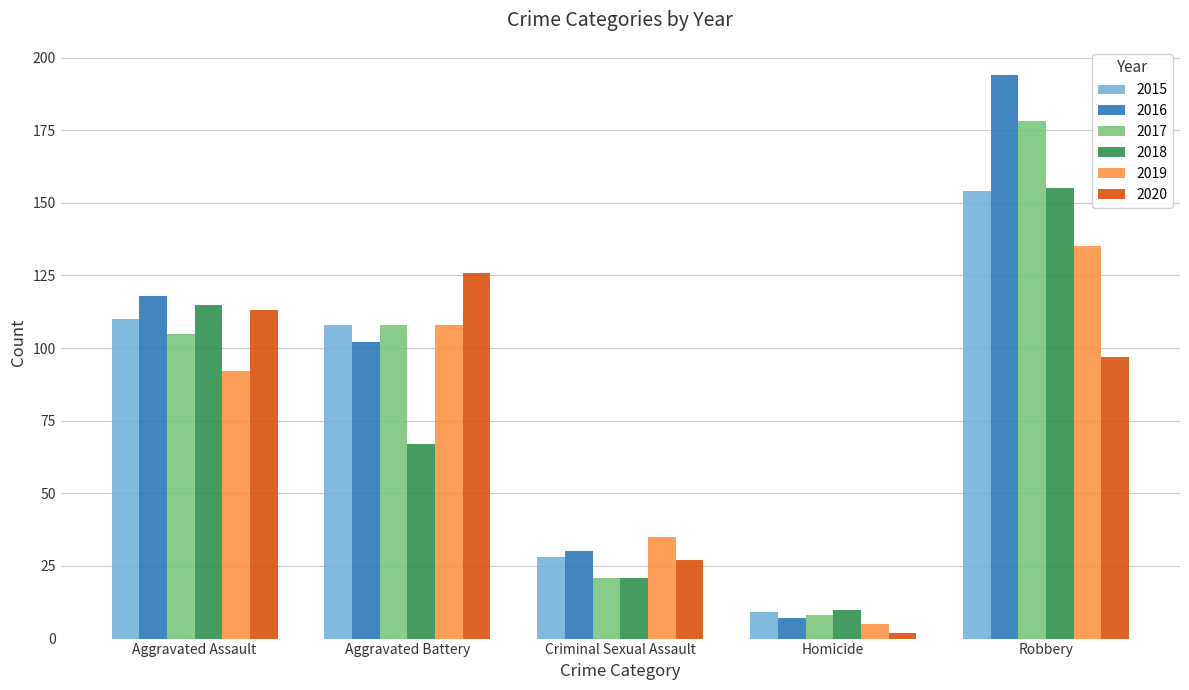

The 2019 series shows 45 at Aggravated Battery. True or false?

False